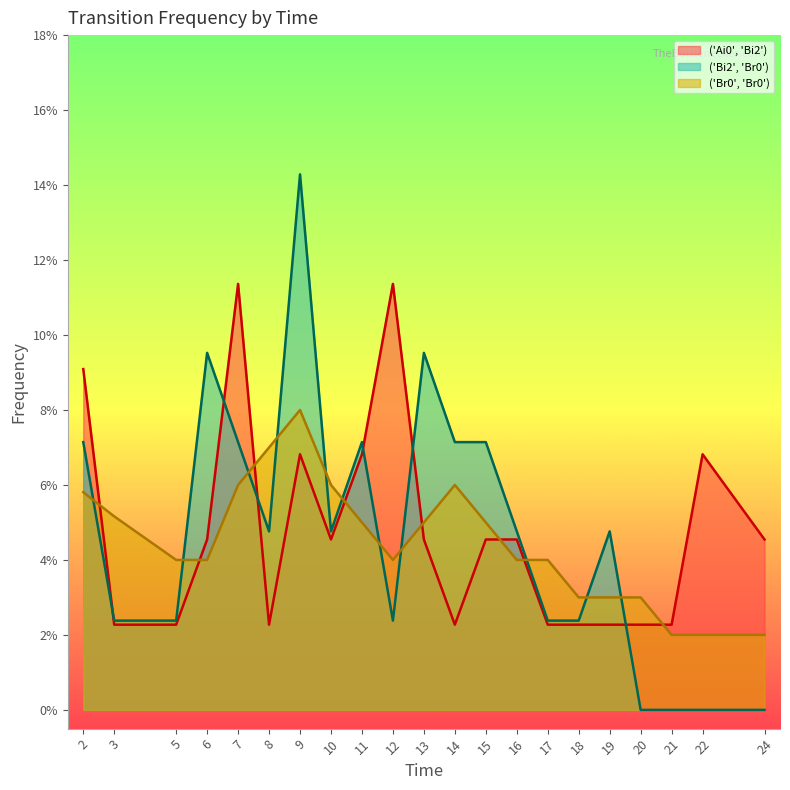

Where is the first local minimum for ('Bi2', 'Br0')?

8